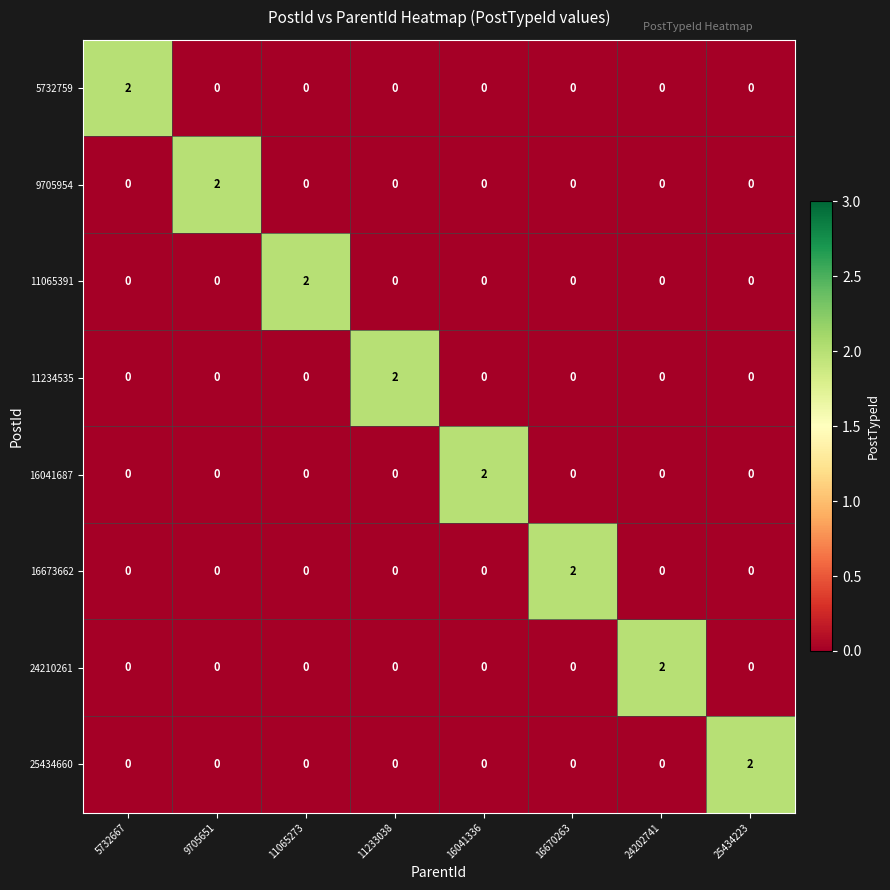

The 11065391 series shows -1 at 11233038. True or false?

False